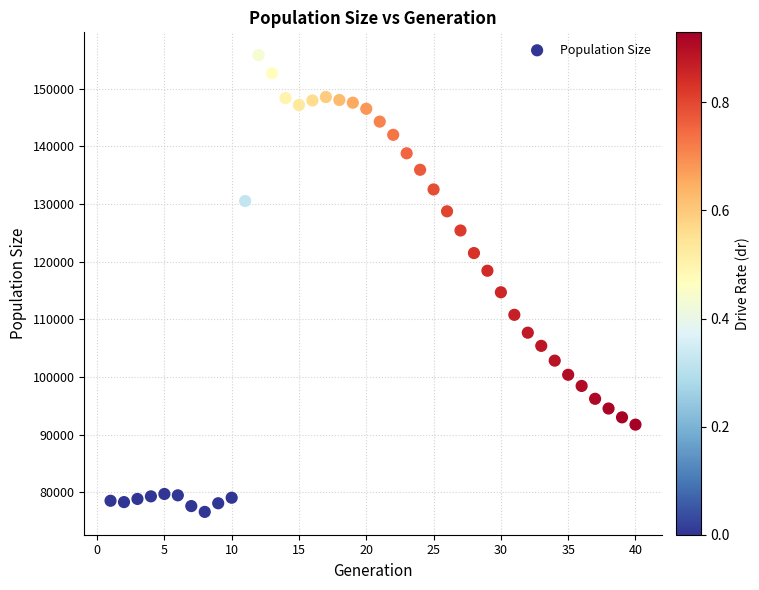

What is the range of X values (max minus min)?

39